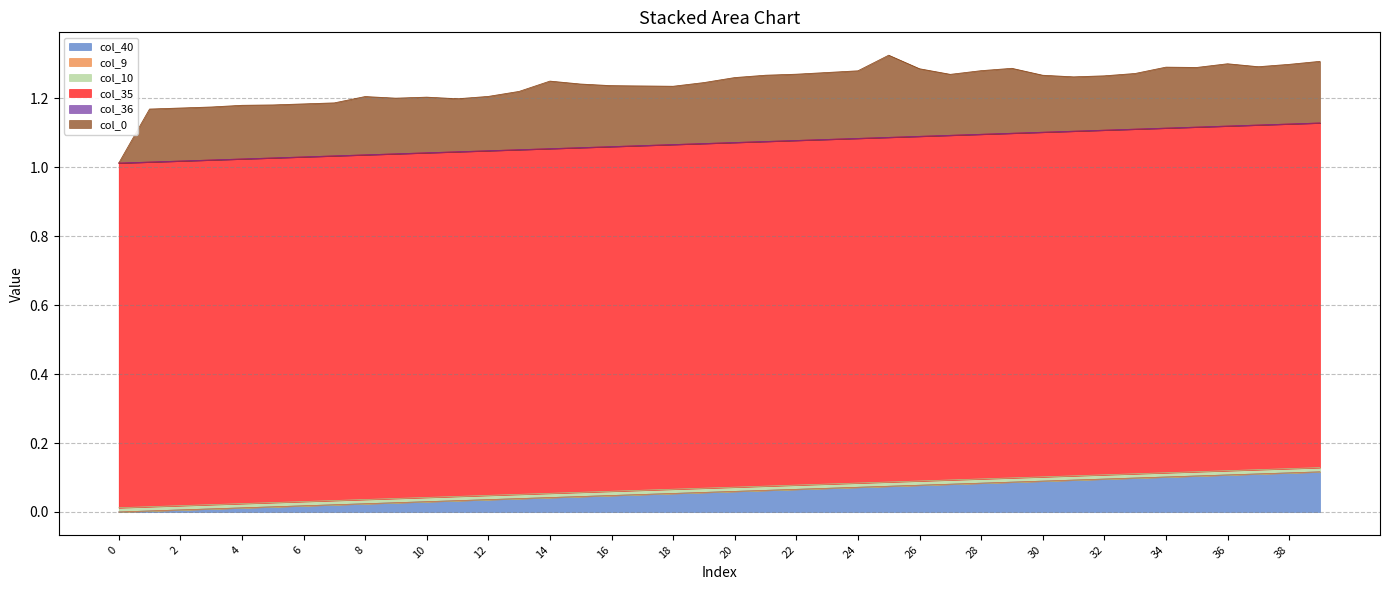

True or false: col_10 and col_9 intersect in this chart.

False